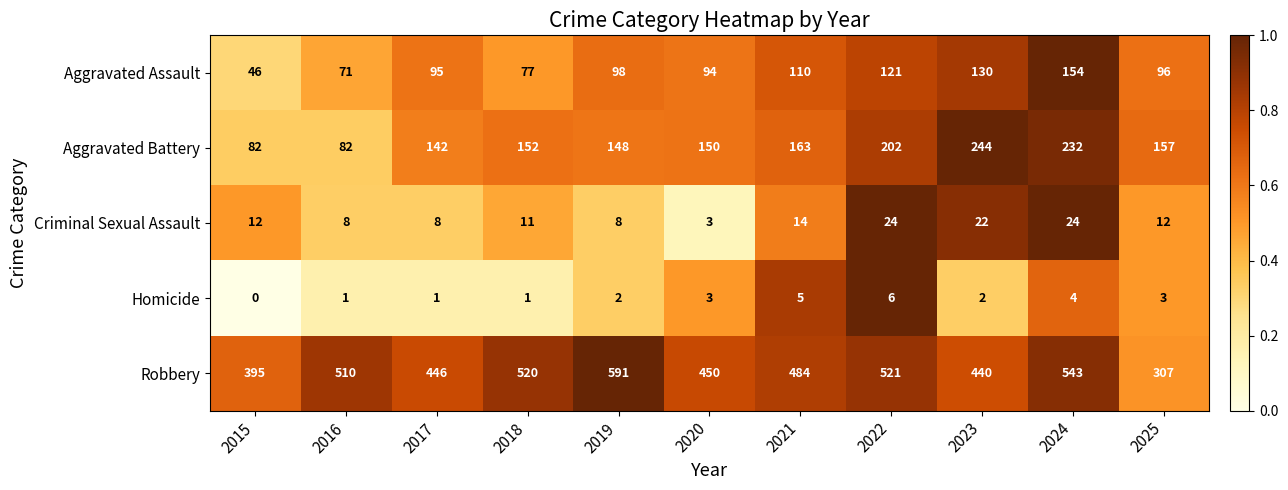

What is the approximate value of Aggravated Assault at 2023, to the nearest 10?

130